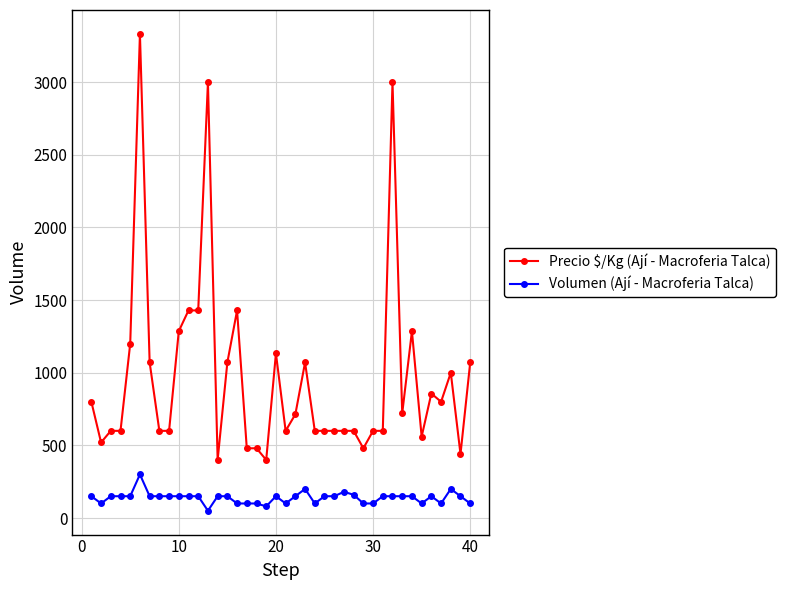

True or false: Precio $/Kg (Ají - Macroferia Talca) has more than 0 interior local peaks.

True